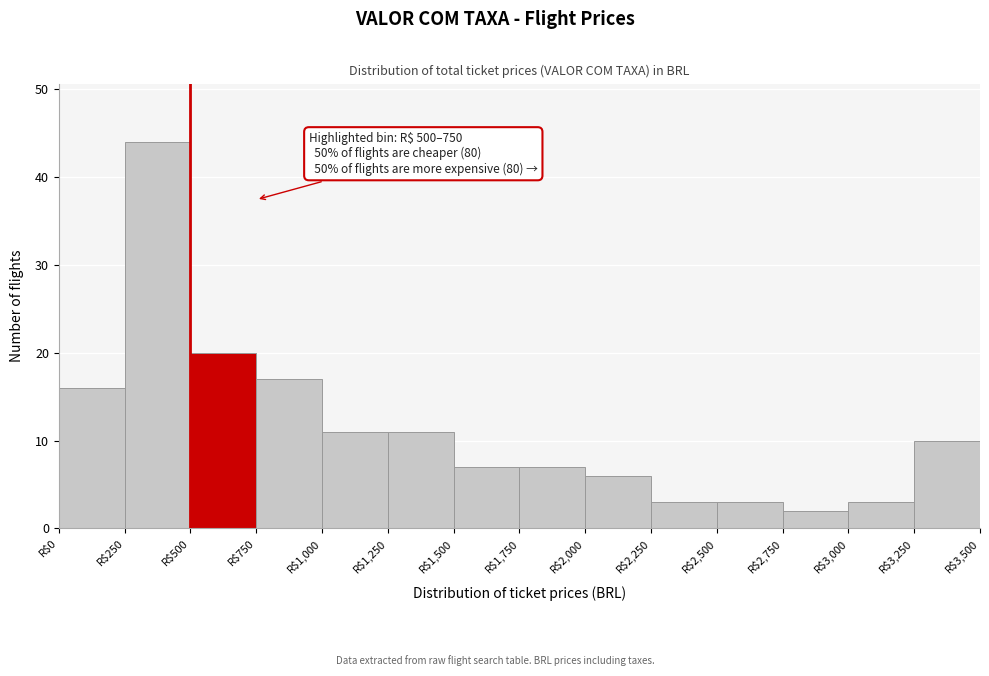

Which range on the x-axis has the tallest bar?

250 to 500